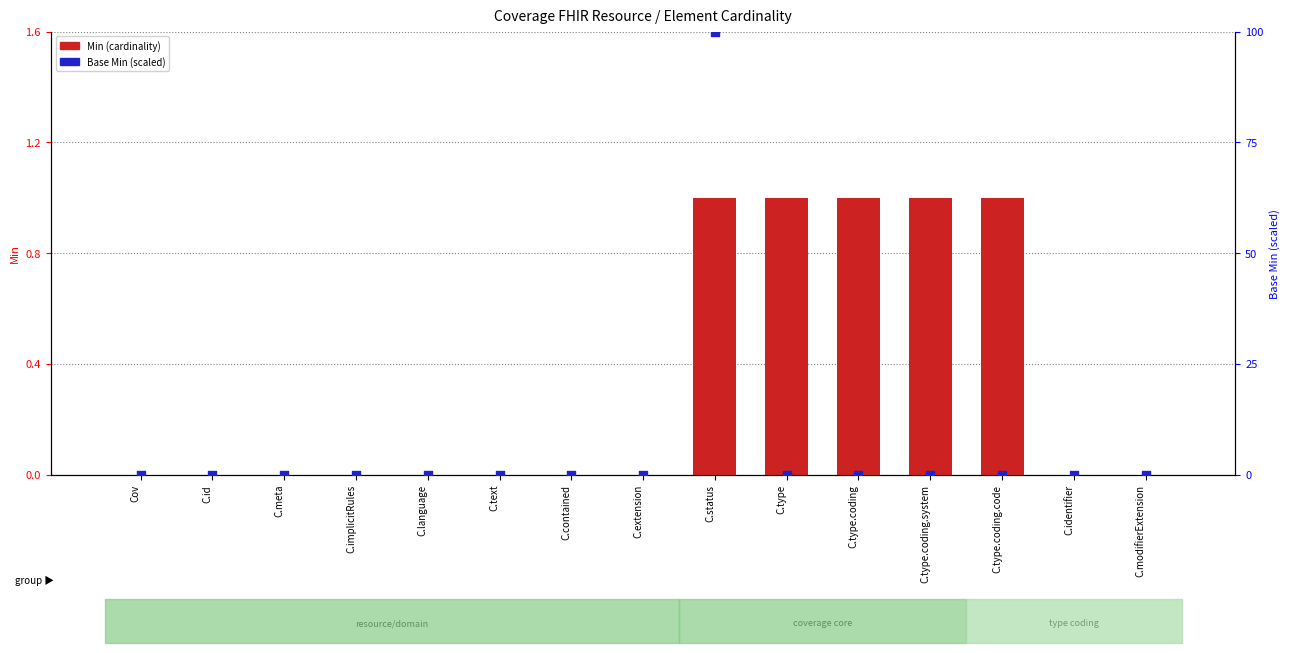

Which series reaches the maximum Y coordinate?

Base Min